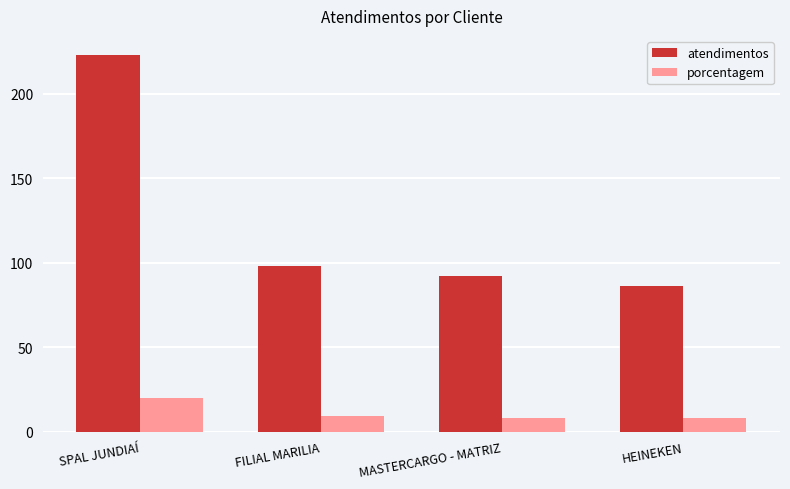

Reading left to right, what are all the values shown in this chart?

atendimentos: SPAL JUNDIAÍ=223	FILIAL MARILIA=98	MASTERCARGO - MATRIZ=92	HEINEKEN=86
porcentagem: SPAL JUNDIAÍ=20	FILIAL MARILIA=9	MASTERCARGO - MATRIZ=8	HEINEKEN=8